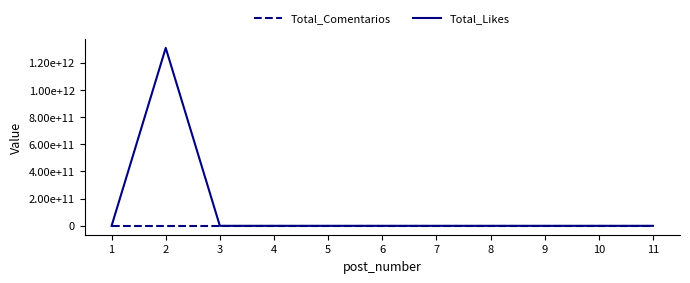

What are all the series names shown in the legend?

Total_Comentarios, Total_Likes